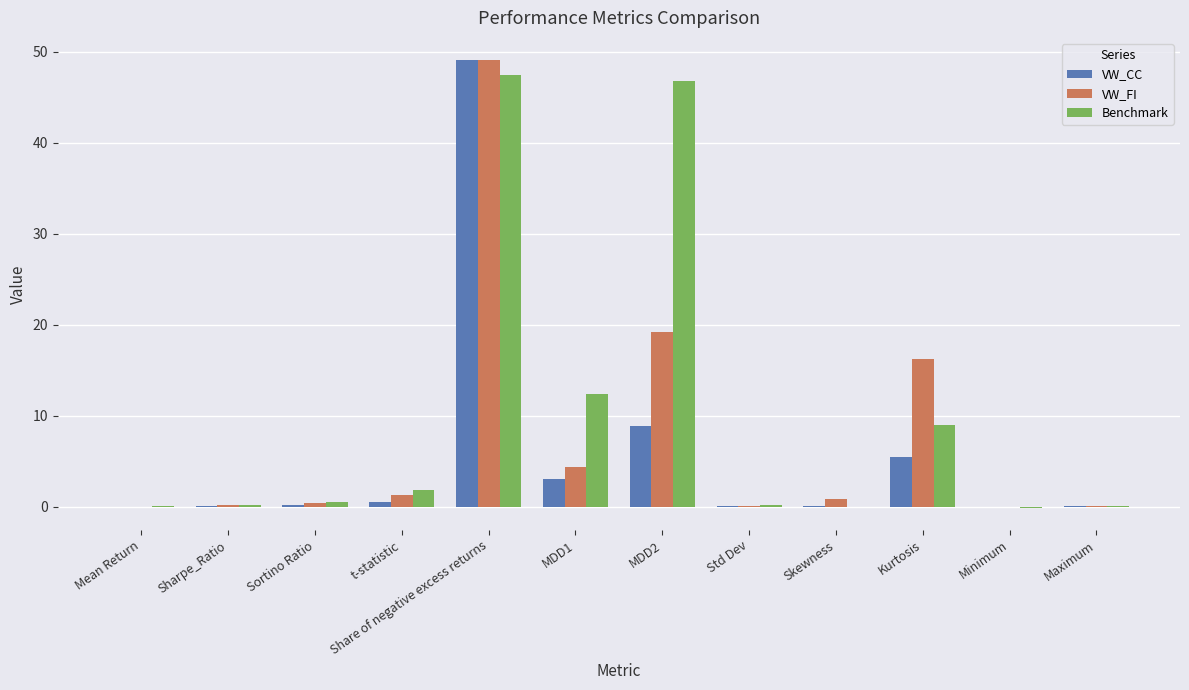

Which series changed the most between t-statistic and MDD2?

Benchmark